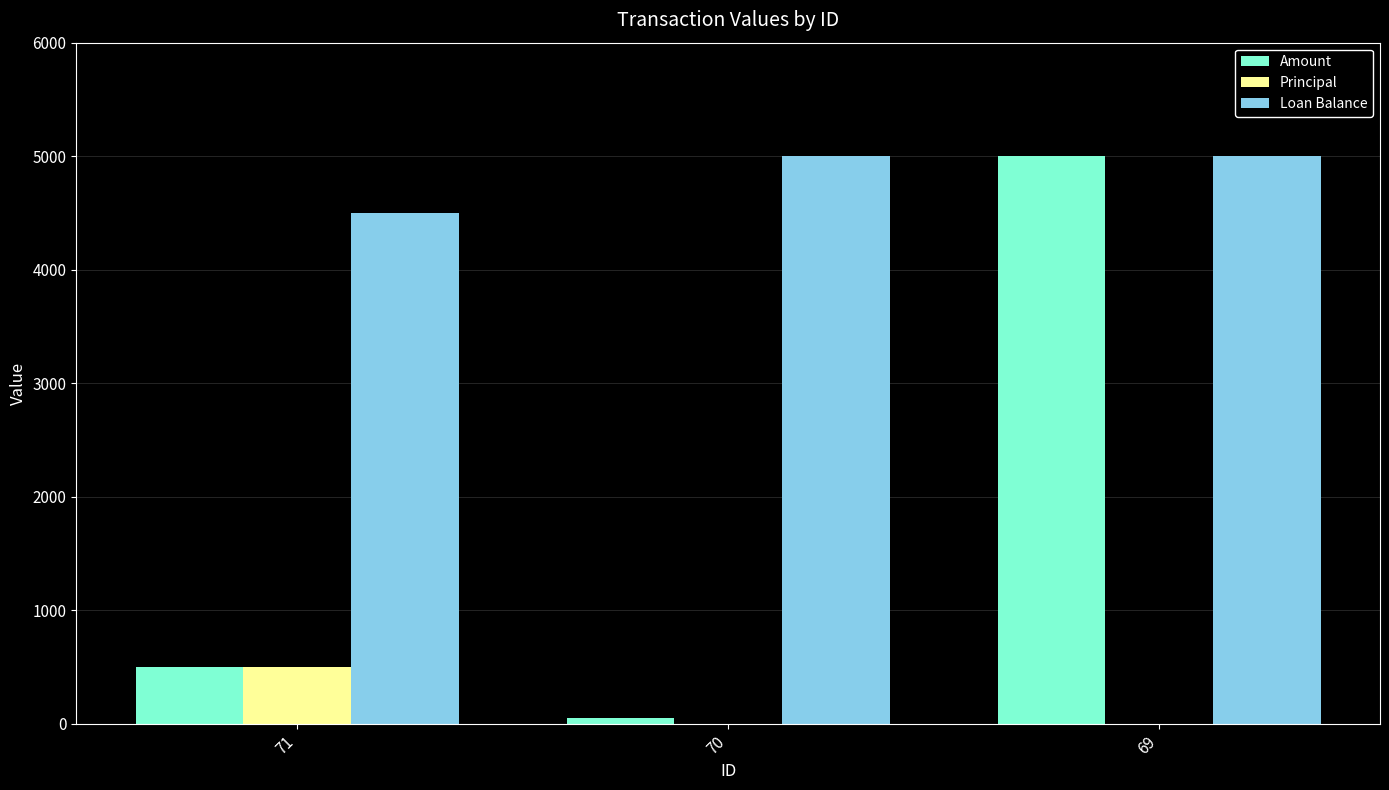

Which series has the largest total across all categories?

Loan Balance